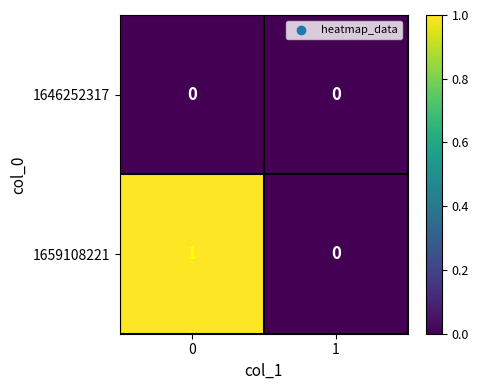

True or false: 1659108221 has a value of 0 at 0.

False